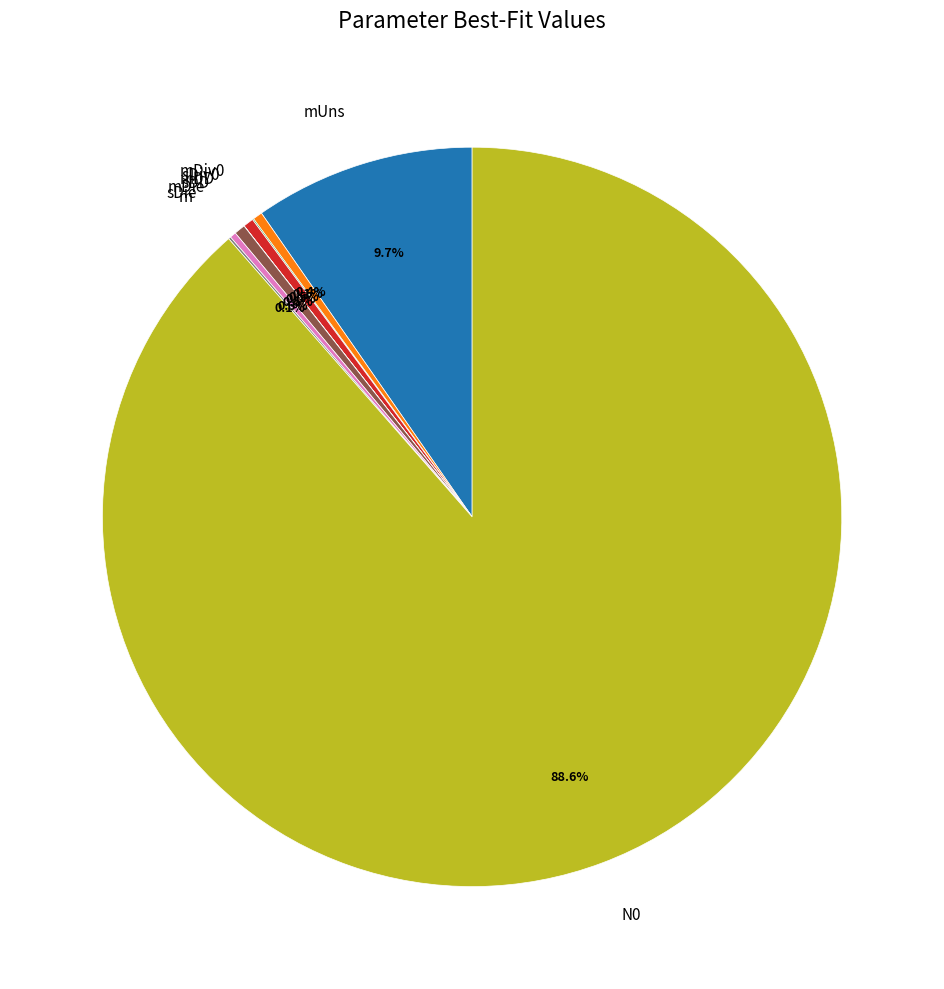

What is the largest slice in the pie chart?

N0